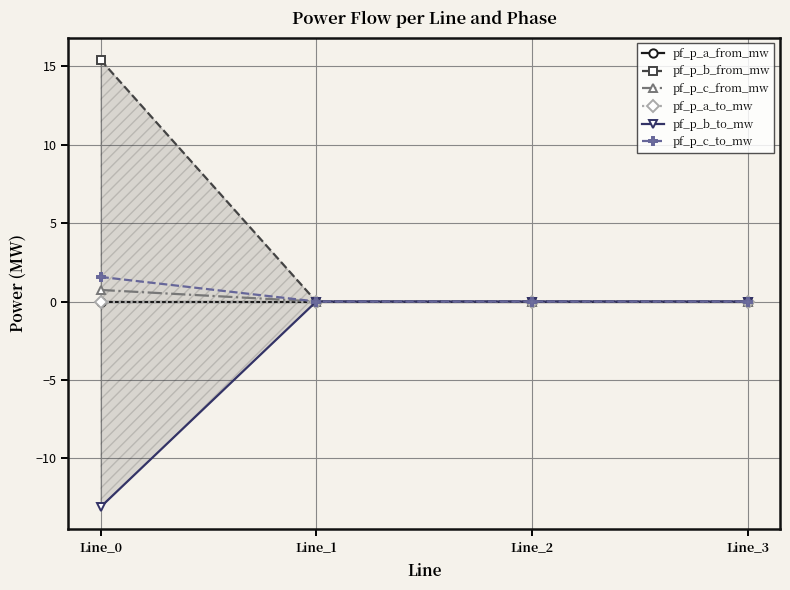

Which has a higher value, Line_3 or Line_0?

Line_0